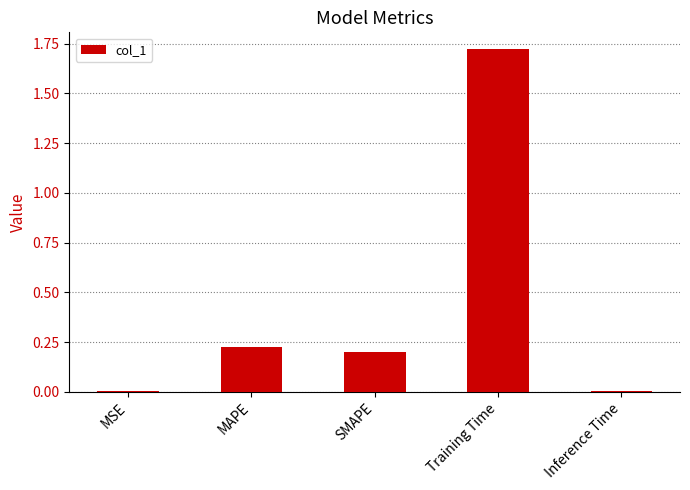

What is the label of the 2nd bar from the left?

MAPE